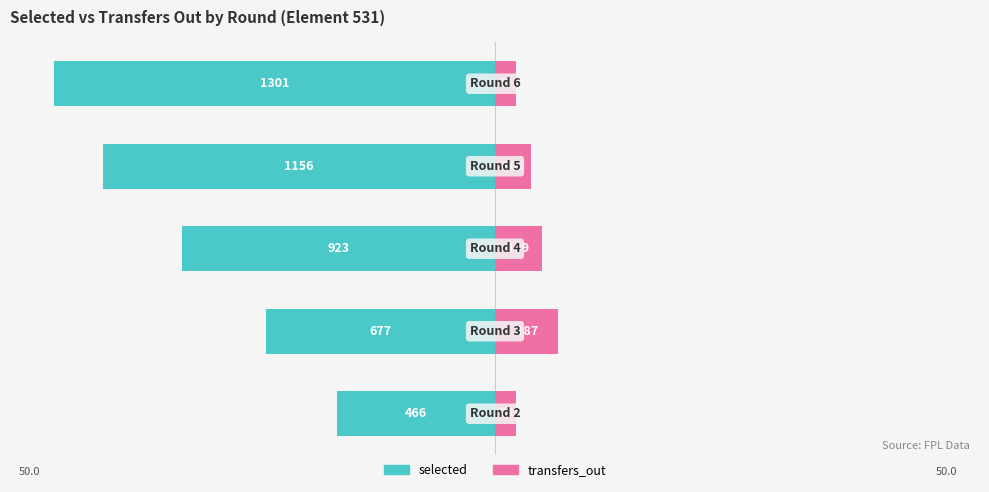

What is the spread (max minus min) of values at 0?

20.3